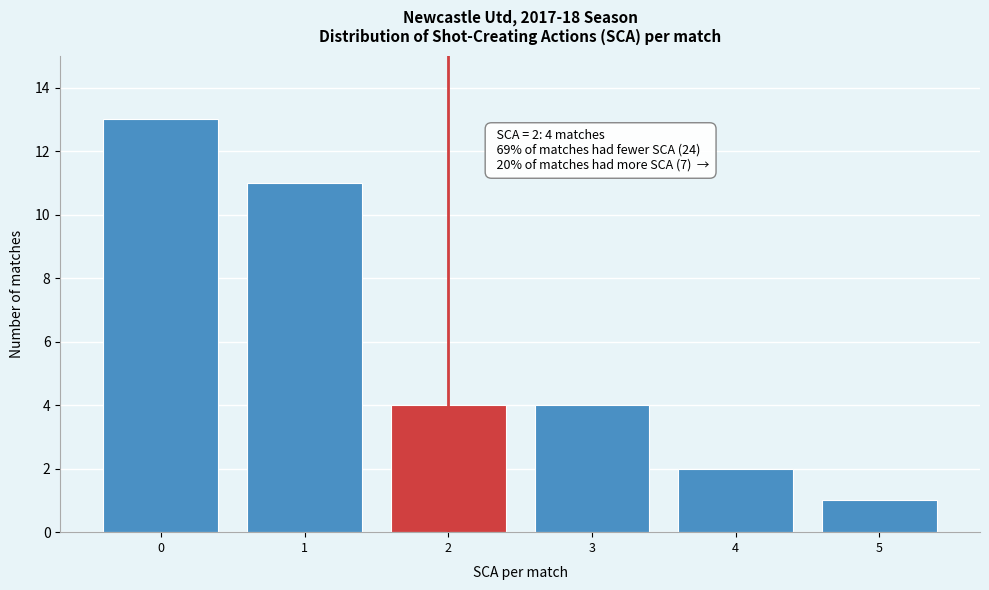

Over which range of the x-axis is the bar tallest?

-0.5 to 0.5